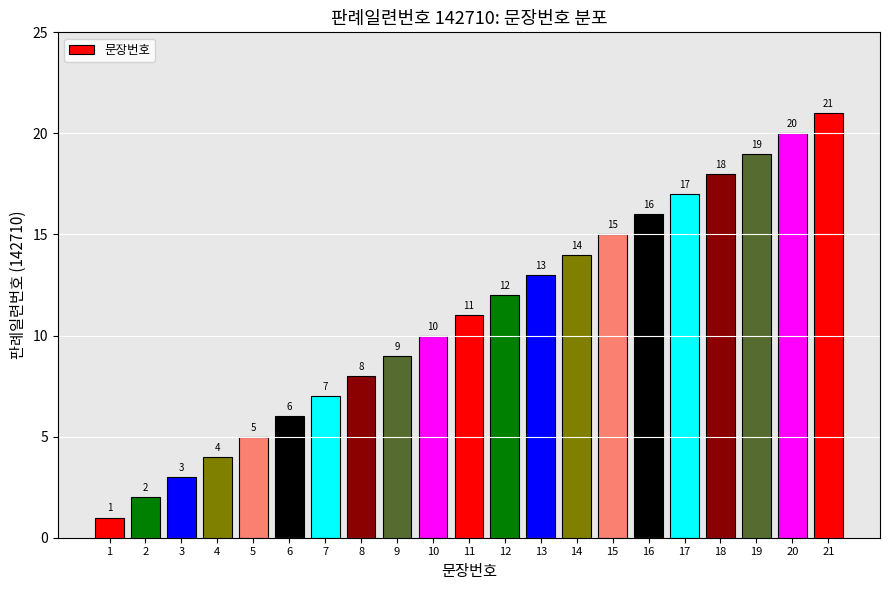

Is it true that the value at 6 is 6?

True